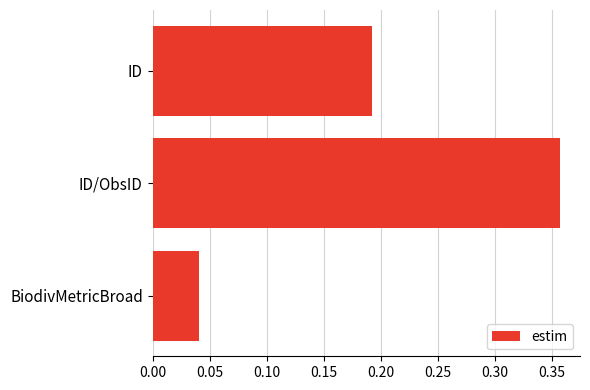

List the labels in order of value, largest first.

ID/ObsID, ID, BiodivMetricBroad